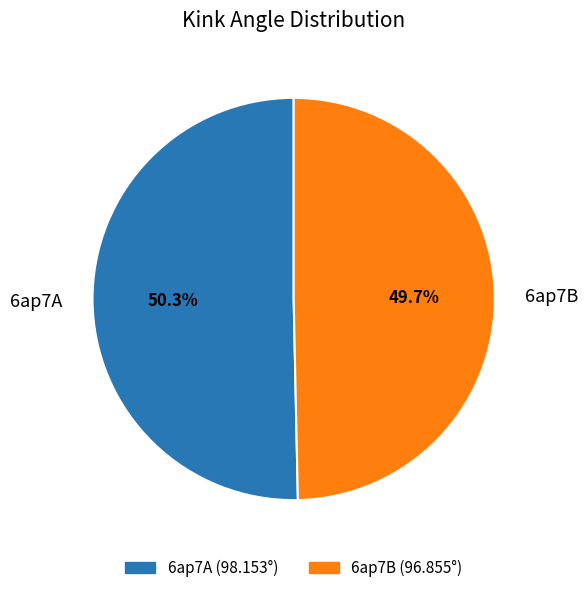

To the nearest percent, what is the average slice percentage?

50%